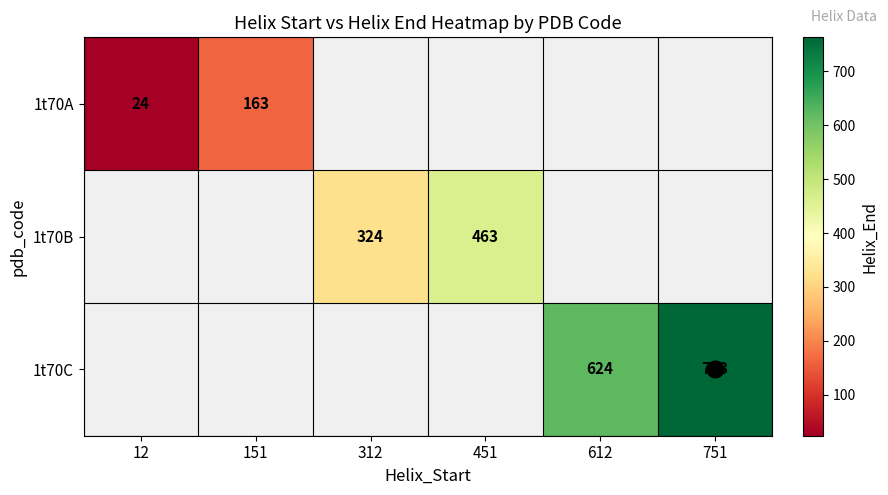

How many categories are shown in the chart?

6